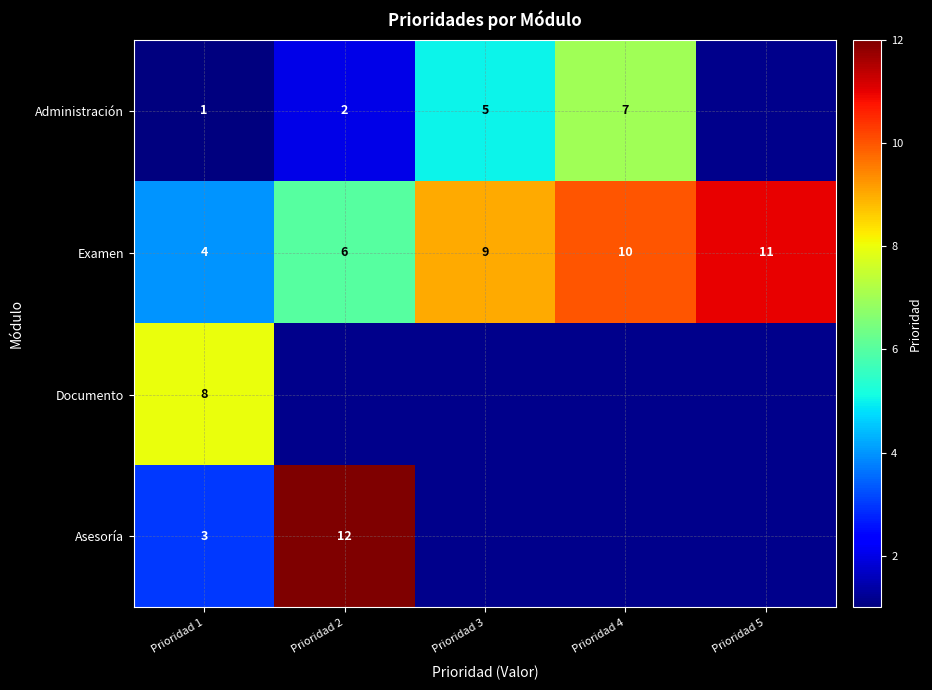

What is the difference between the second highest and second lowest values in the Examen series?

4